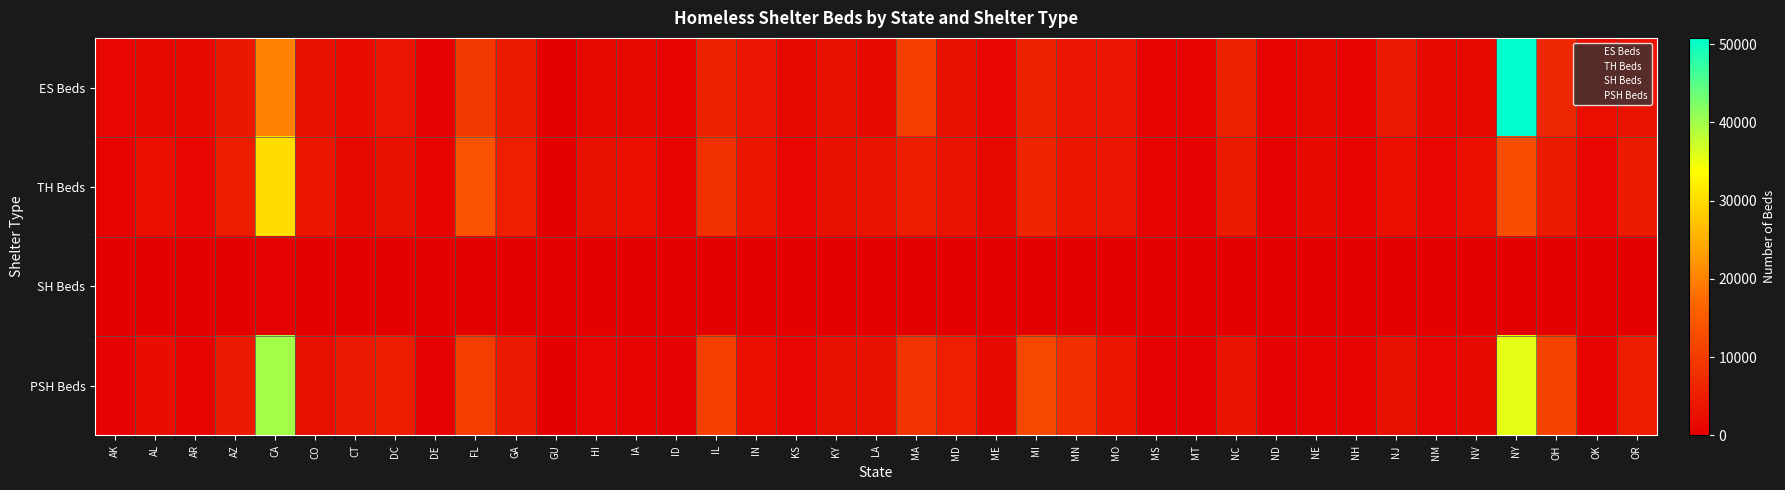

At which category is the sum across all series the highest?

NY